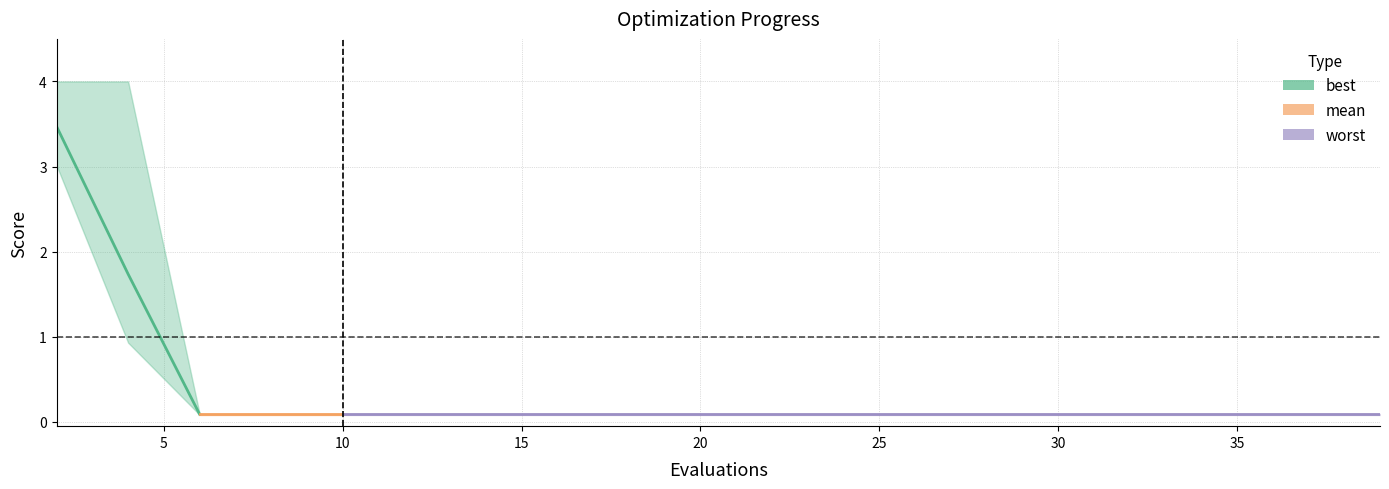

True or false: best and worst cross at least once.

False